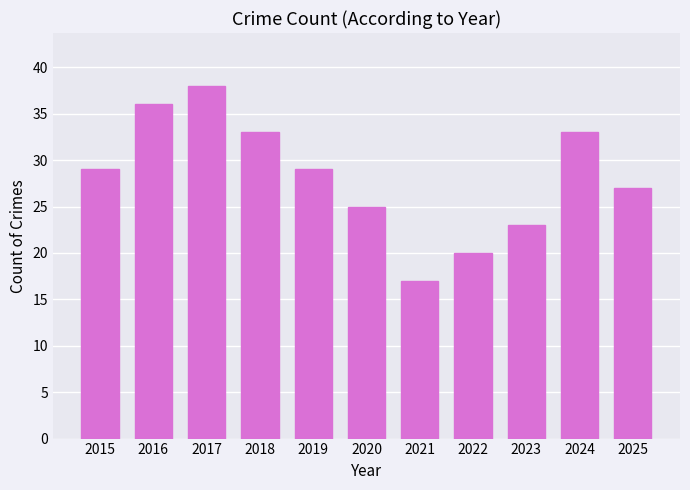

What is the greatest value displayed?

38